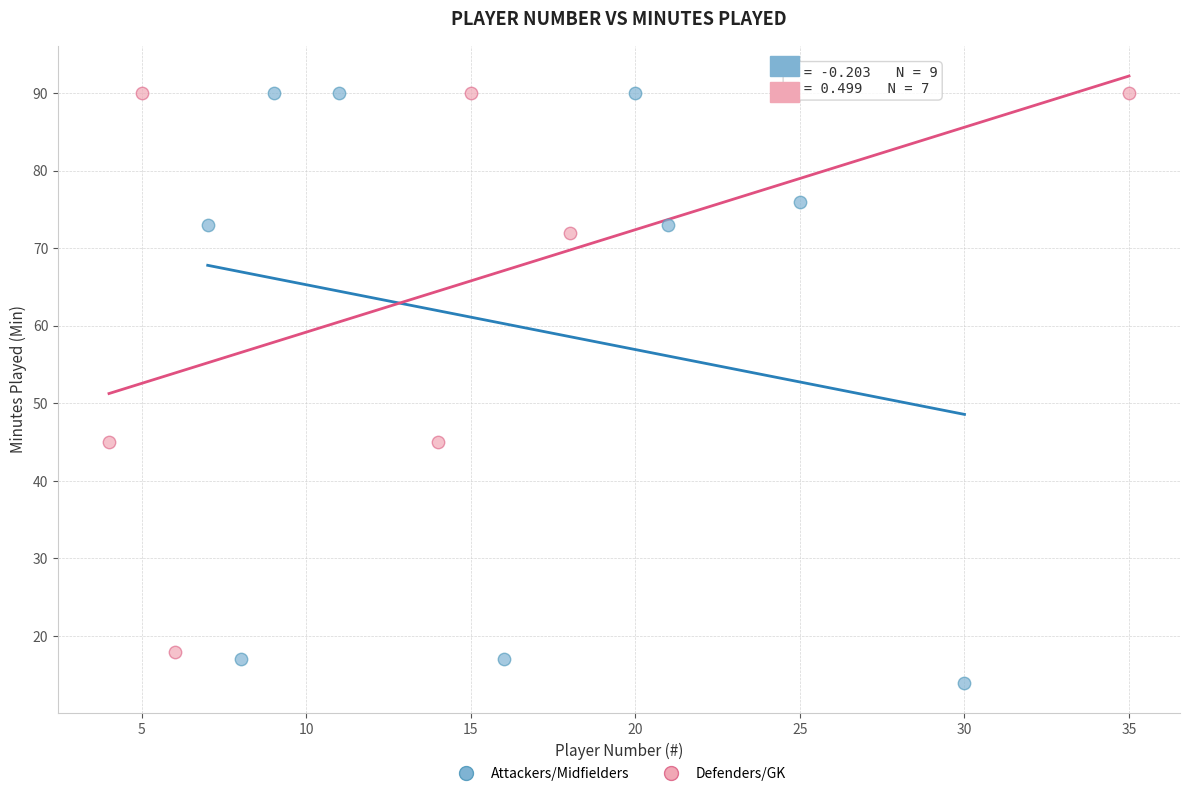

Which series contains the lowest Y value?

Attackers/Midfielders